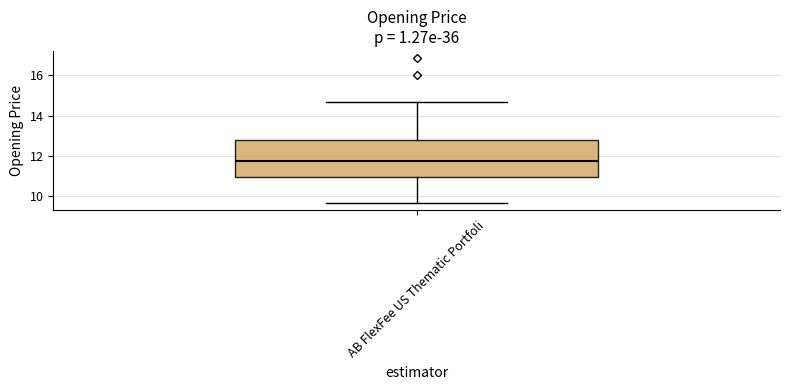

Where does the median line of the box for AB FlexFee US Thematic Portfoli sit on the y-axis? The values are not printed on the chart, so give them approximately, as read against the axis.

11.8